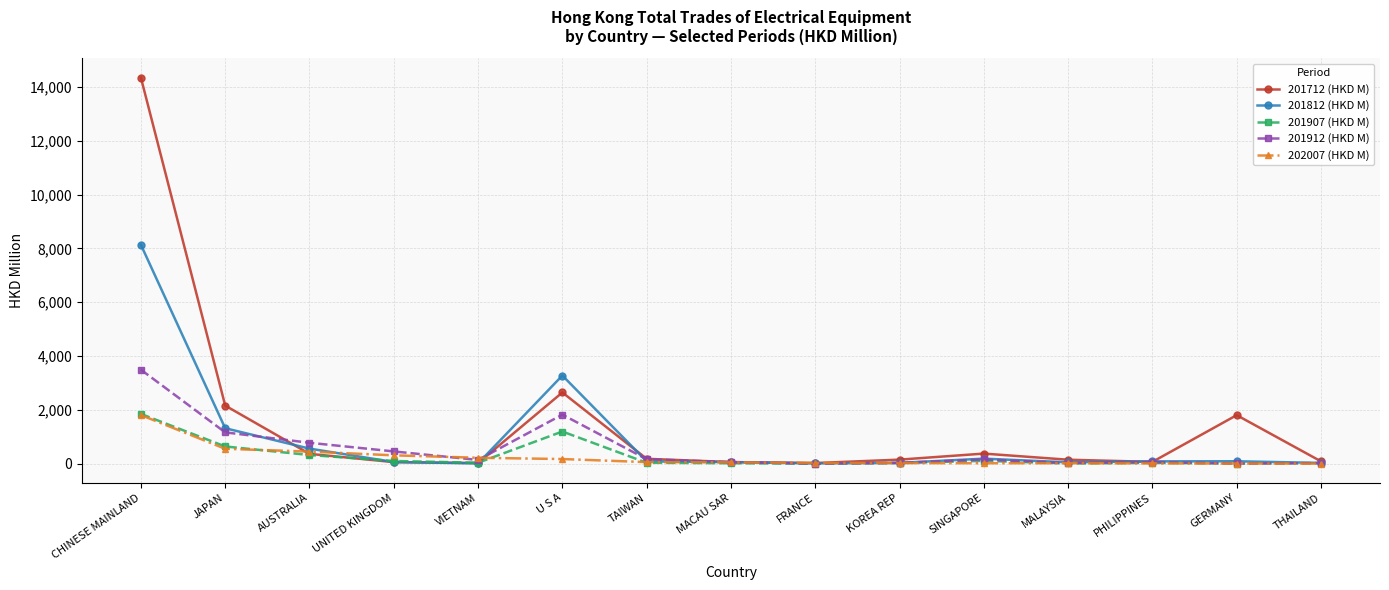

True or false: 201907 (HKD M) has a value of 569.7 at CHINESE MAINLAND.

False